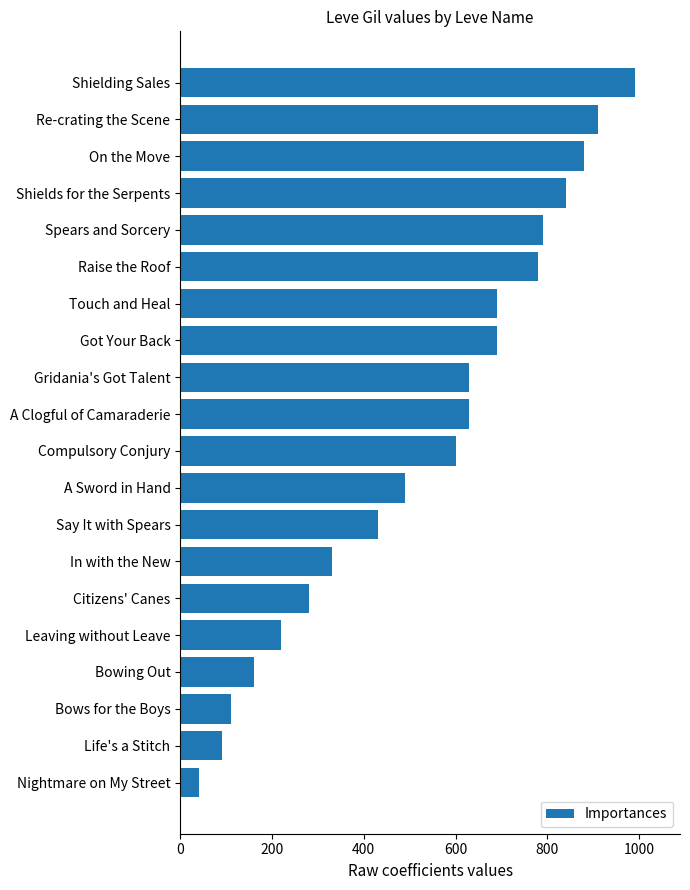

The value at In with the New is 330. True or false?

True